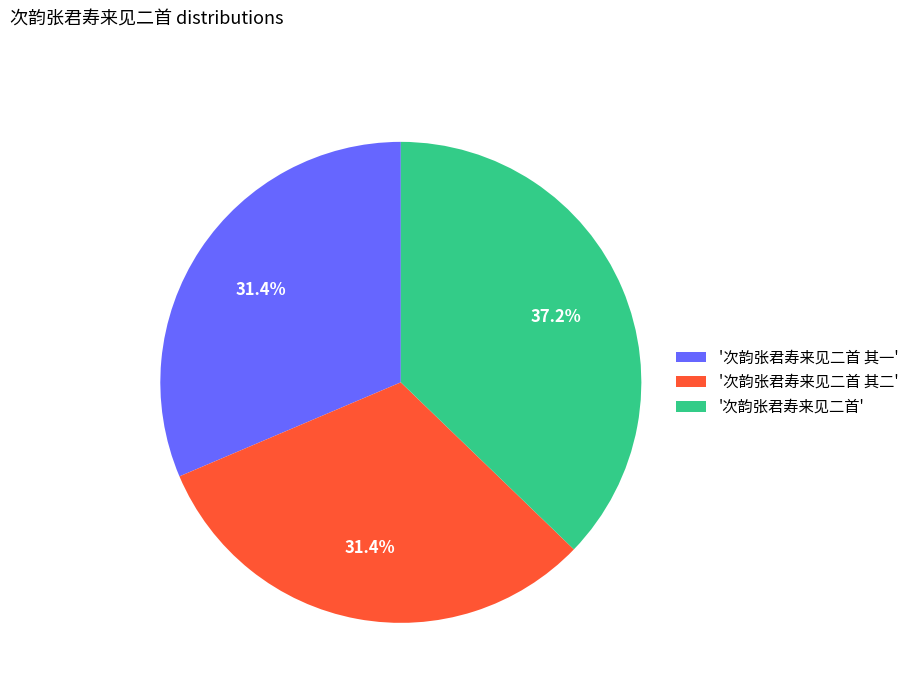

Between '次韵张君寿来见二首' and '次韵张君寿来见二首 其二', which is larger?

'次韵张君寿来见二首'